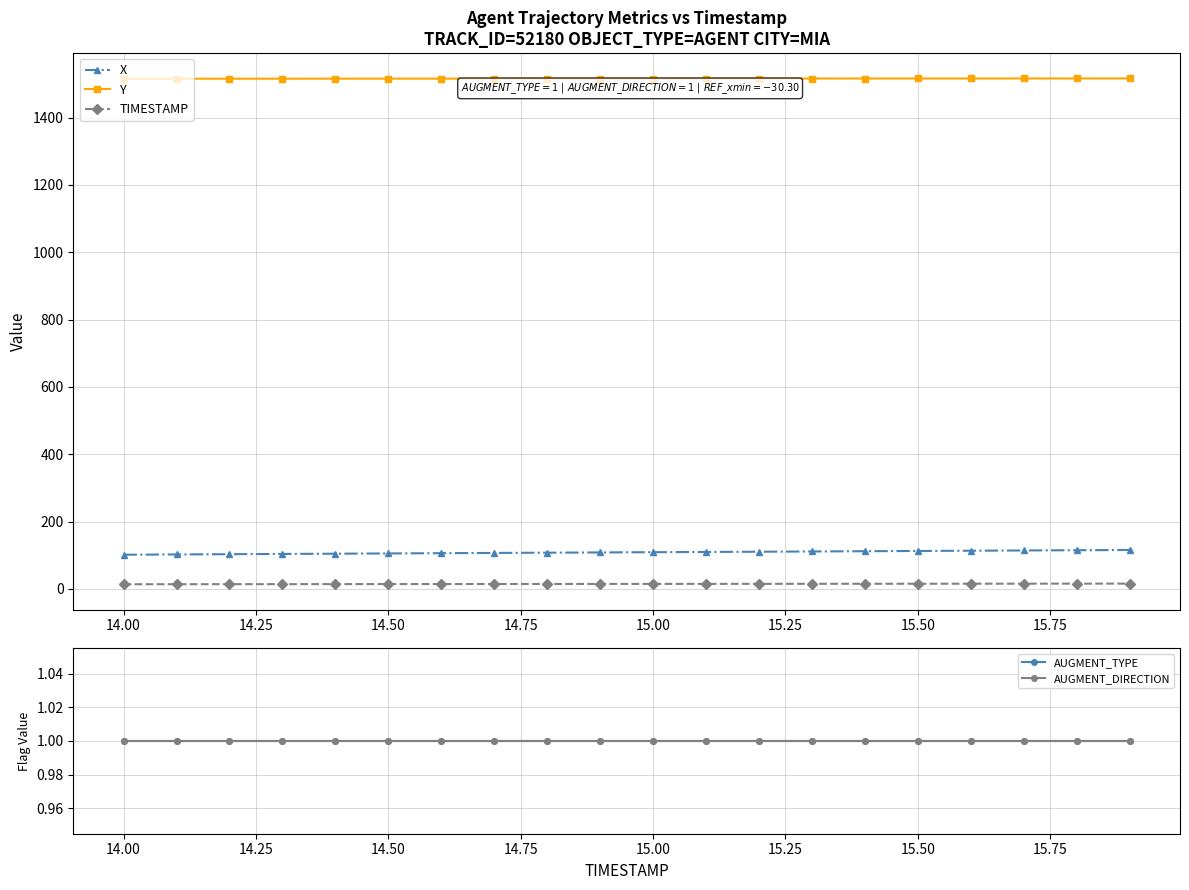

Reading left to right, what are all the values shown in this chart?

X: 101.7	102.5	103.2	104.0	104.7	105.5	106.2	107.0	107.7	108.5	109.2	109.9	110.6	111.4	112.1	112.8	113.6	114.3	115.0	115.8
Y: 1515.5	1515.5	1515.6	1515.6	1515.7	1515.7	1515.7	1515.8	1515.8	1515.9	1515.9	1516.0	1516.0	1516.1	1516.1	1516.2	1516.2	1516.3	1516.3	1516.4
TIMESTAMP: 14.0	14.1	14.2	14.3	14.4	14.5	14.6	14.7	14.8	14.9	15.0	15.1	15.2	15.3	15.4	15.5	15.6	15.7	15.8	15.9
AUGMENT_TYPE: 1.0	1.0	1.0	1.0	1.0	1.0	1.0	1.0	1.0	1.0	1.0	1.0	1.0	1.0	1.0	1.0	1.0	1.0	1.0	1.0
AUGMENT_DIRECTION: 1.0	1.0	1.0	1.0	1.0	1.0	1.0	1.0	1.0	1.0	1.0	1.0	1.0	1.0	1.0	1.0	1.0	1.0	1.0	1.0